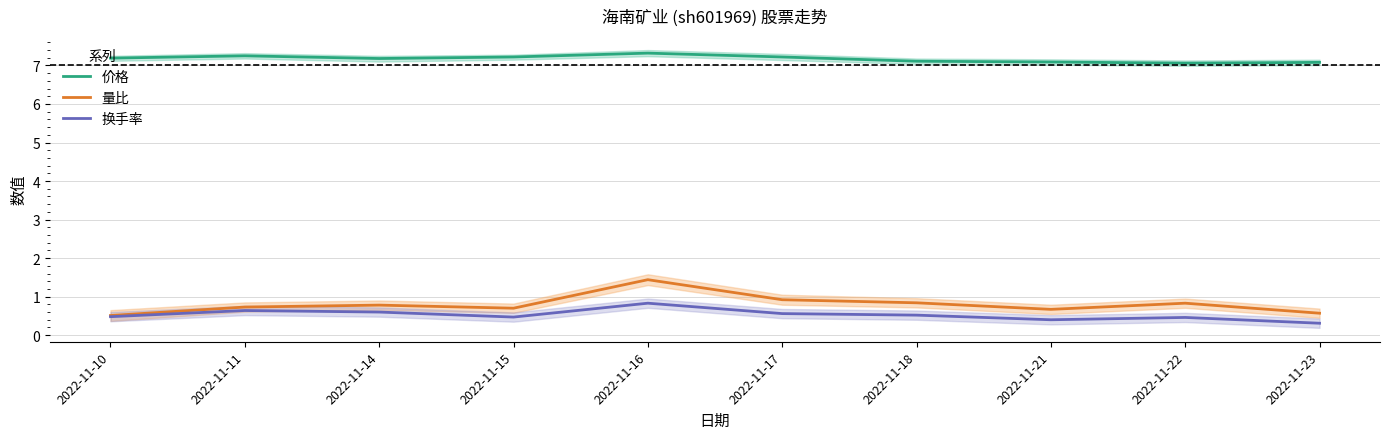

Which has a higher value, 2022-11-21 or 2022-11-23?

2022-11-21